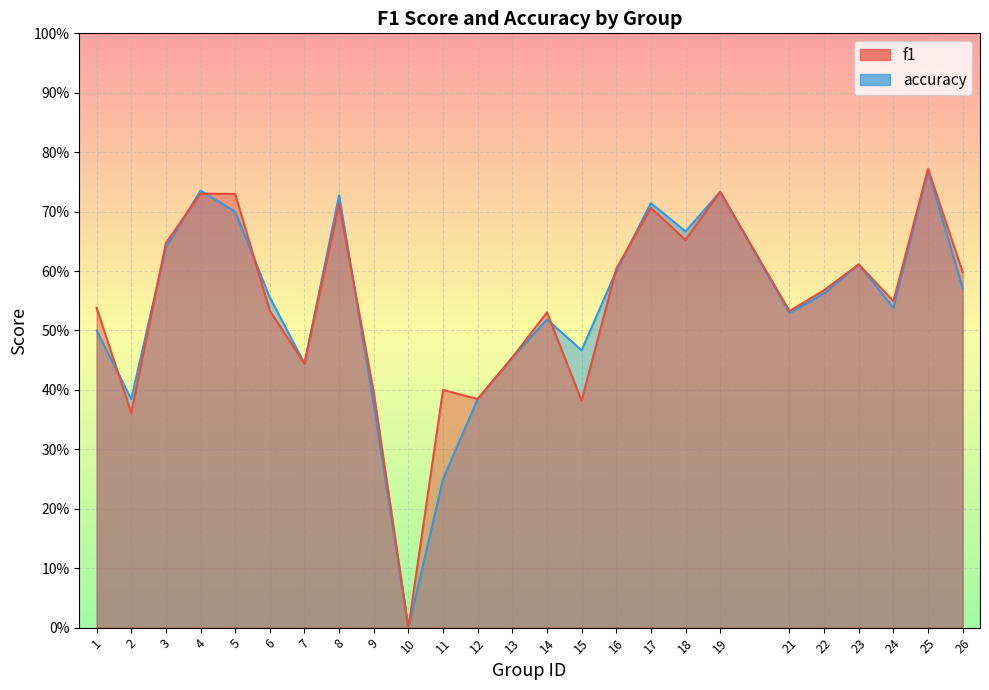

What is the total value across all series at 21?

1.1